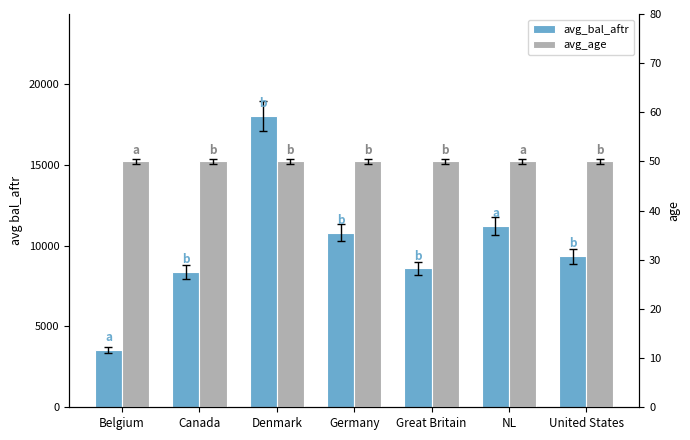

What value does the avg_bal_aftr series have at United States?

9344.0